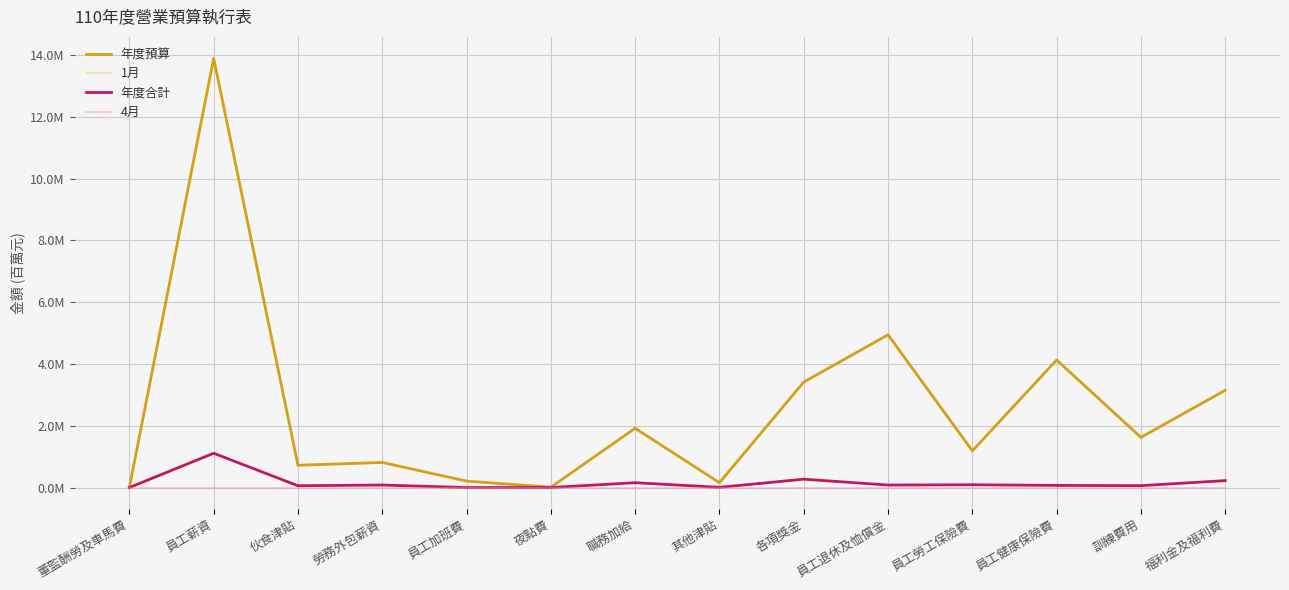

True or false: 1月 and 年度合計 intersect in this chart.

False